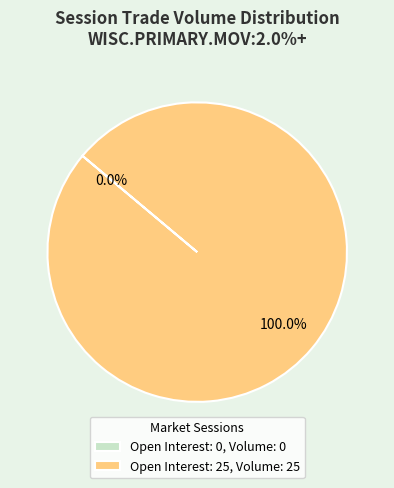

To the nearest percent, what is the difference between the largest and smallest slice percentages?

100%